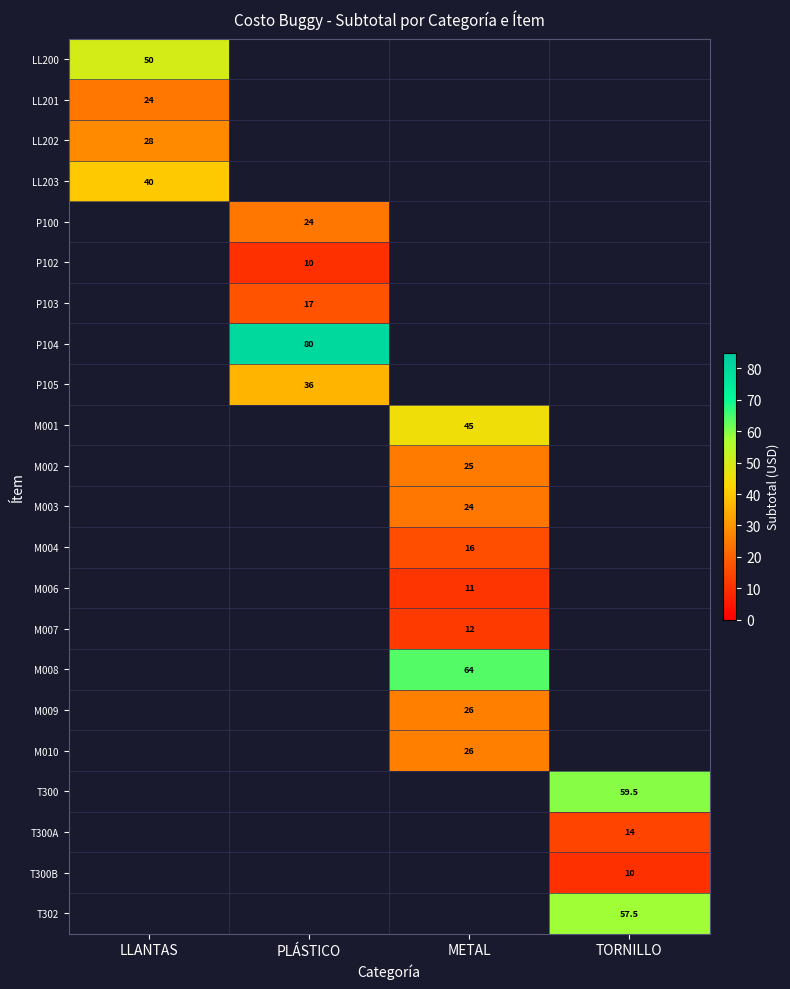

Is it true that P102 equals 10.0 at PLÁSTICO?

True